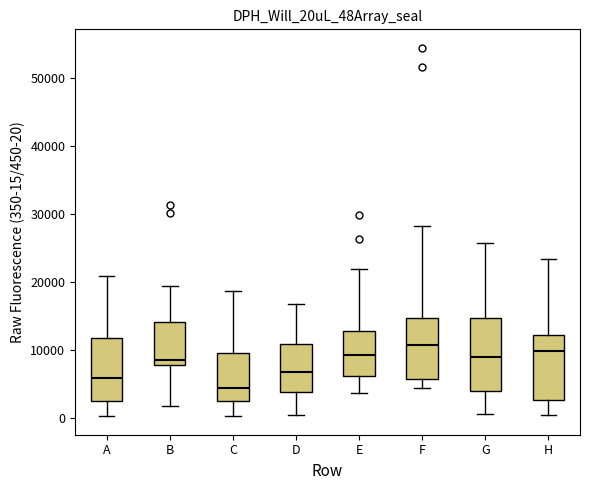

Where does the median line of the box for H sit on the y-axis? The values are not printed on the chart, so give them approximately, as read against the axis.

10000